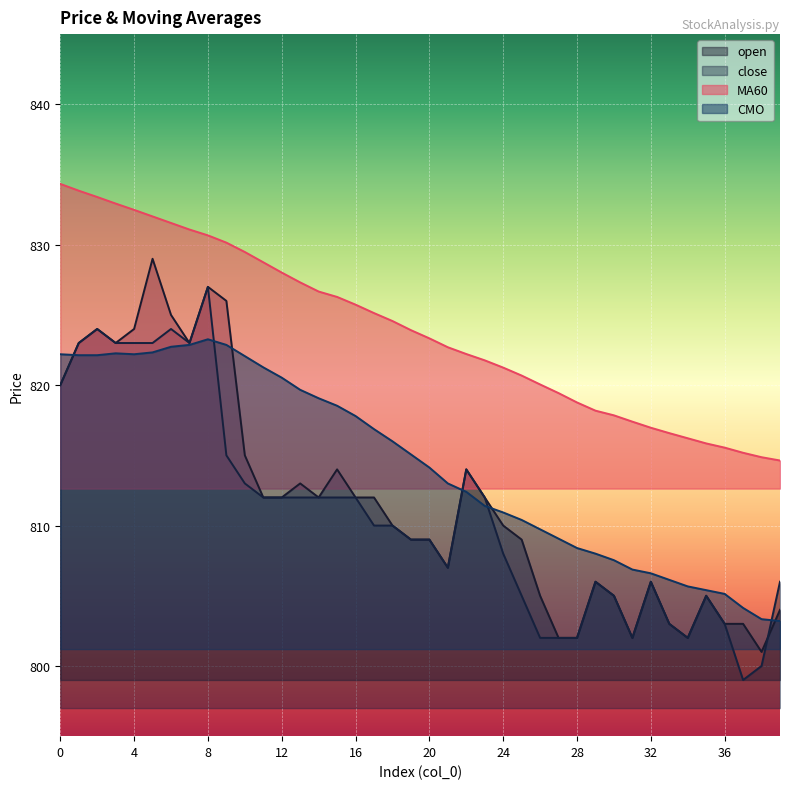

What is the spread (max minus min) of values at 4?

10.3